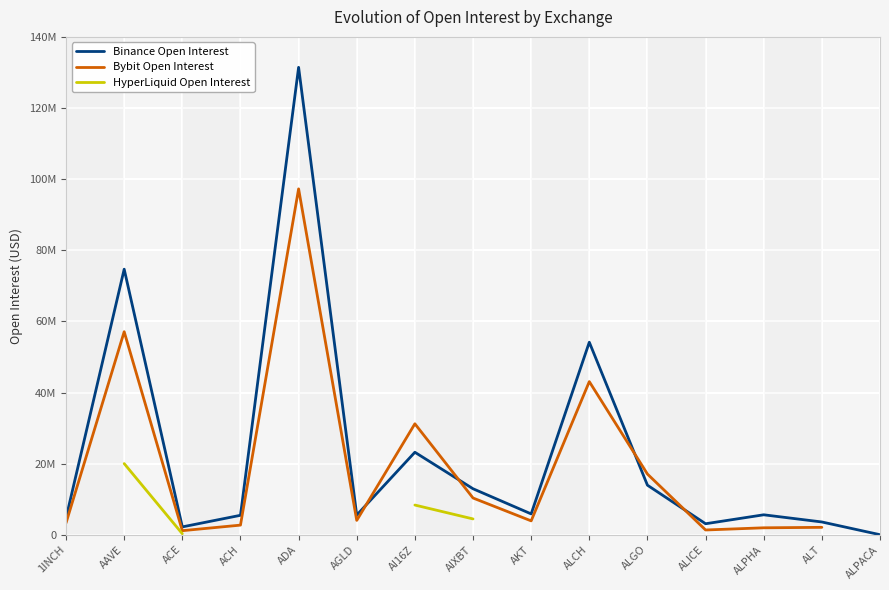

Where does the Bybit Open Interest series first go above 4034852?

AAVE